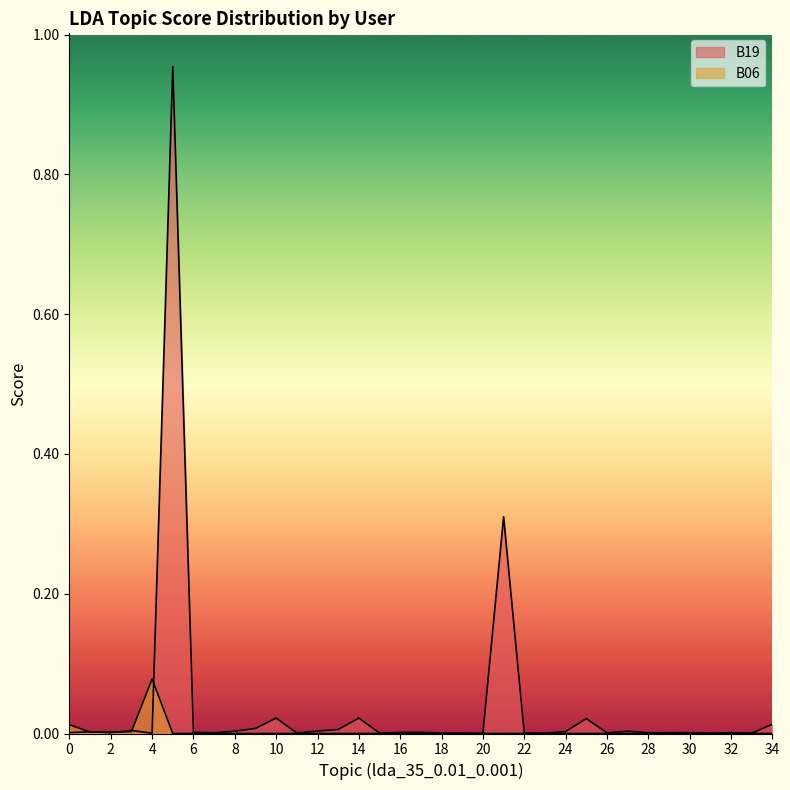

What is the highest value of the B06 series?

0.1